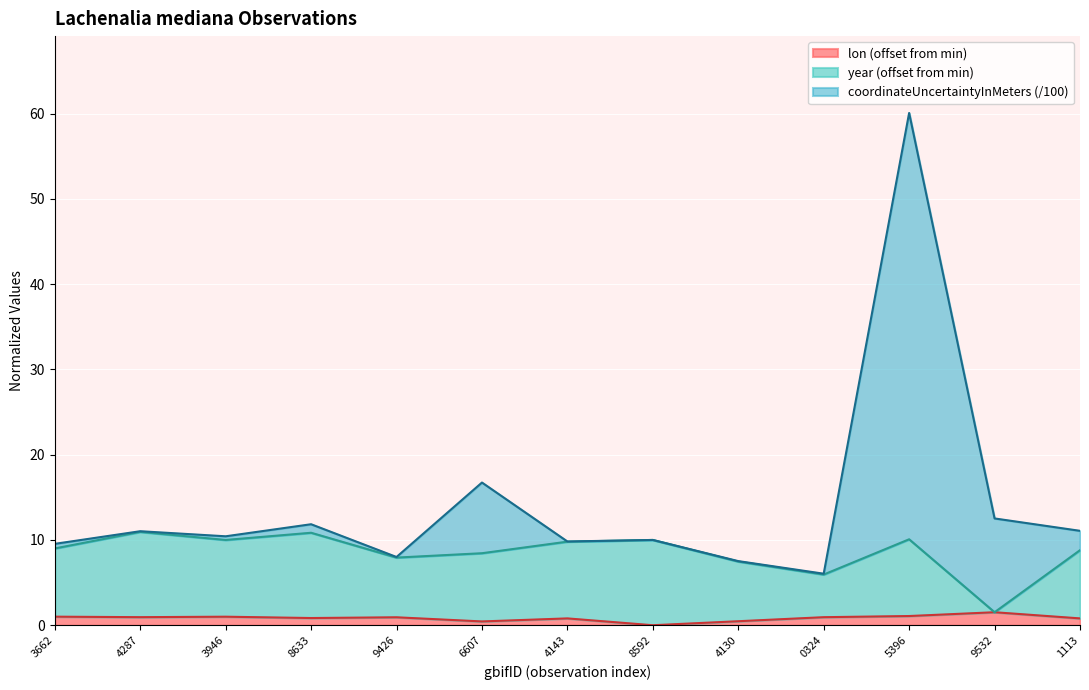

At which category is the sum across all series the highest?

5396